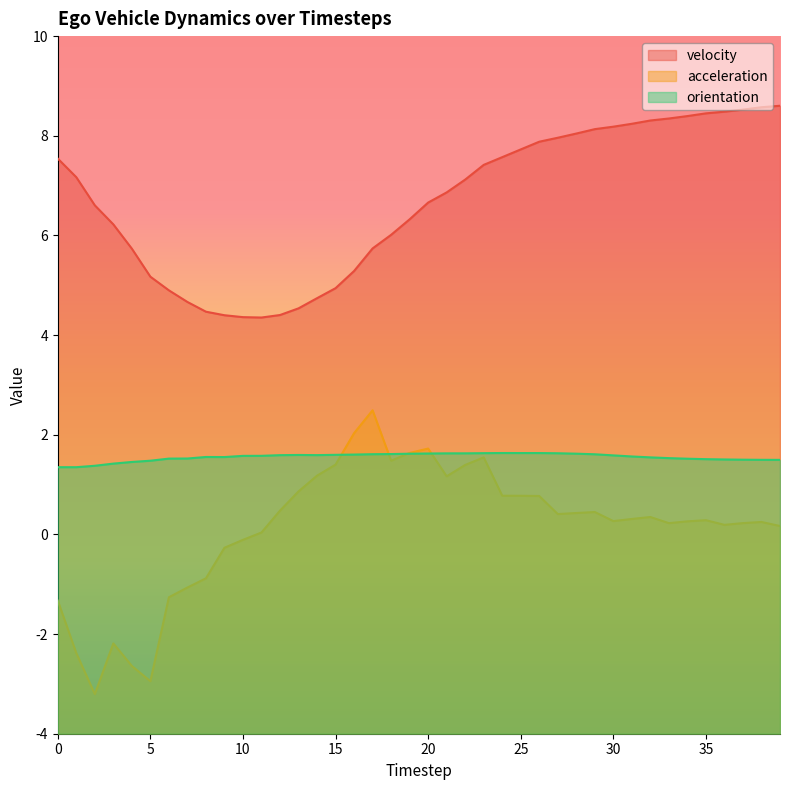

What is the sum of all acceleration values?

5.3